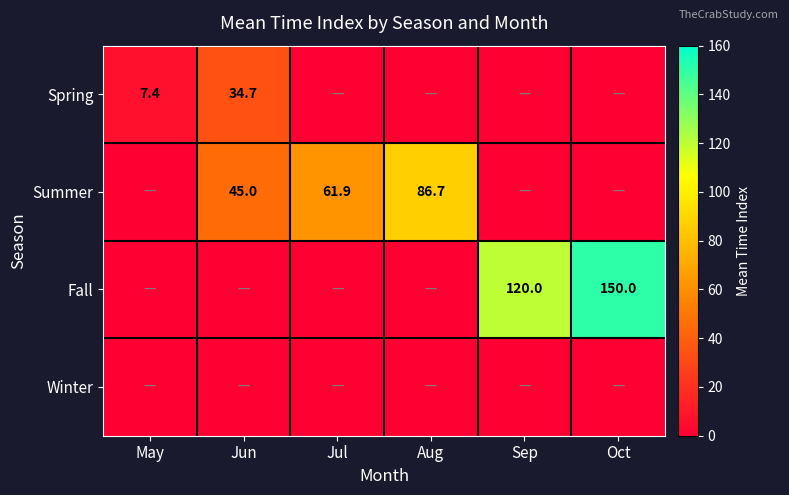

At which category is the sum across all series the highest?

Oct